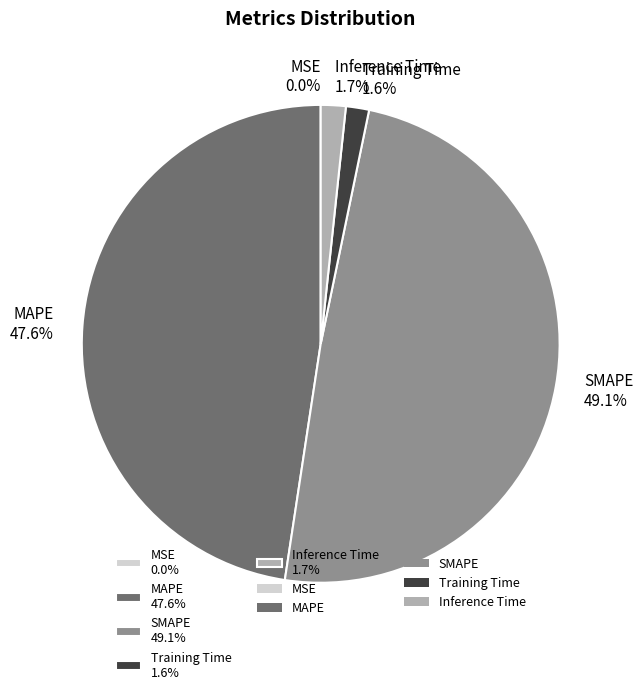

To the nearest percent, what portion does Training Time represent?

2%